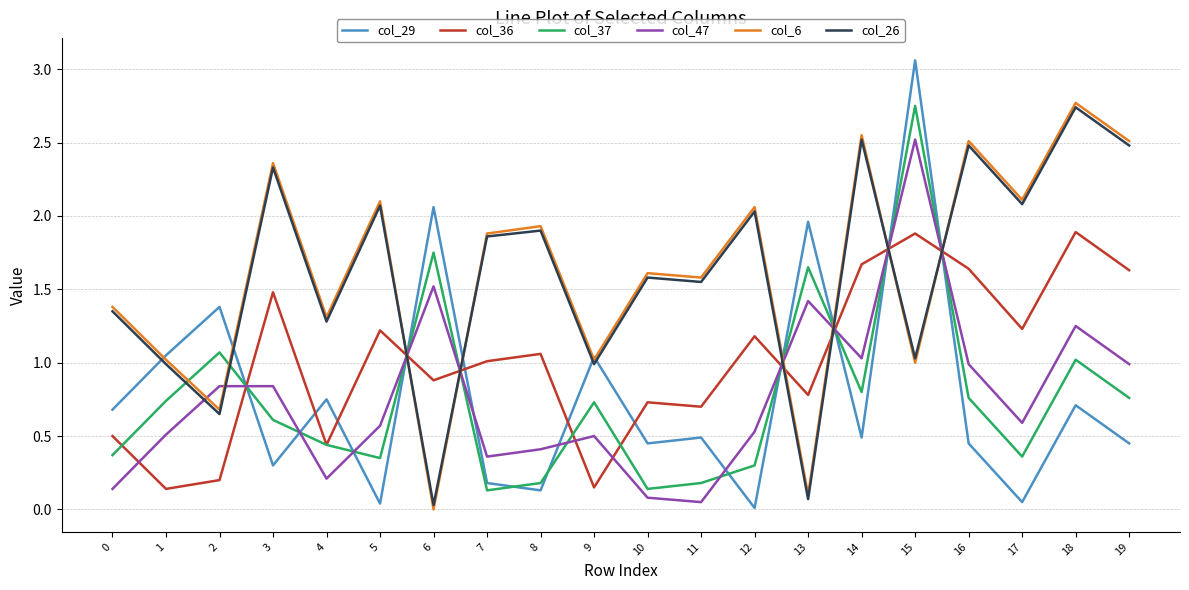

The col_47 series shows 1.4 at 13. True or false?

True